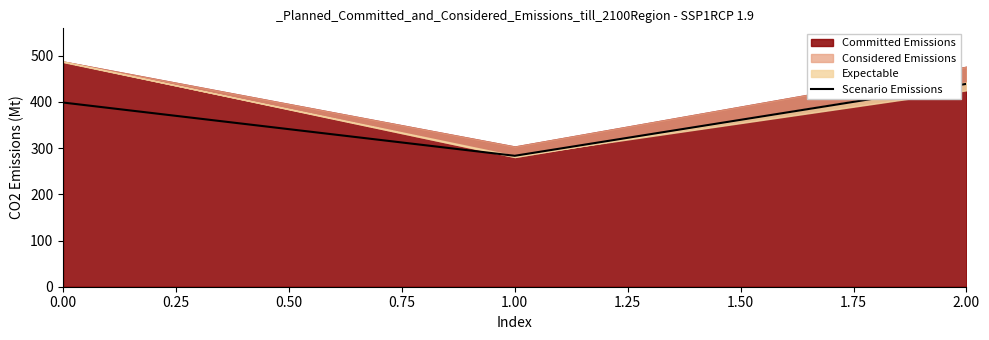

List the labels in order of Scenario Emissions value, largest first.

2.00, 0.00, 1.00